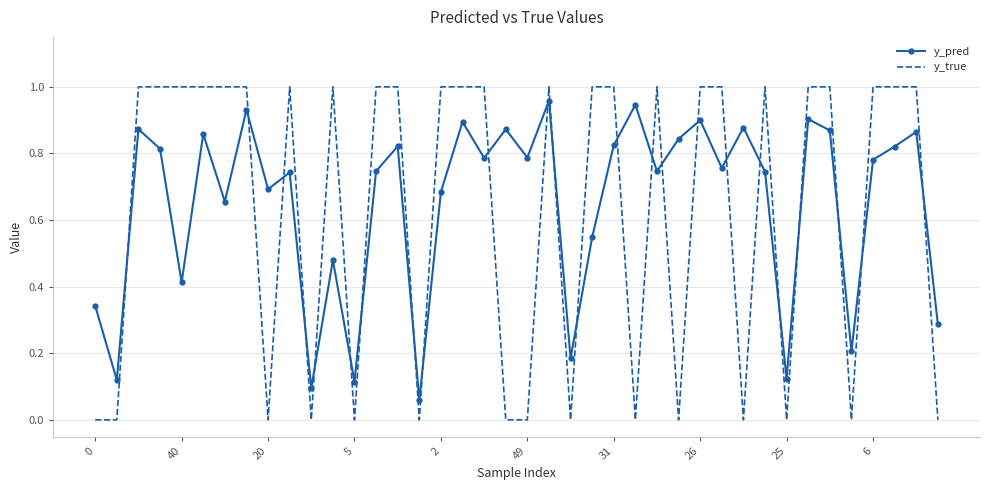

True or false: y_pred and y_true intersect in this chart.

True